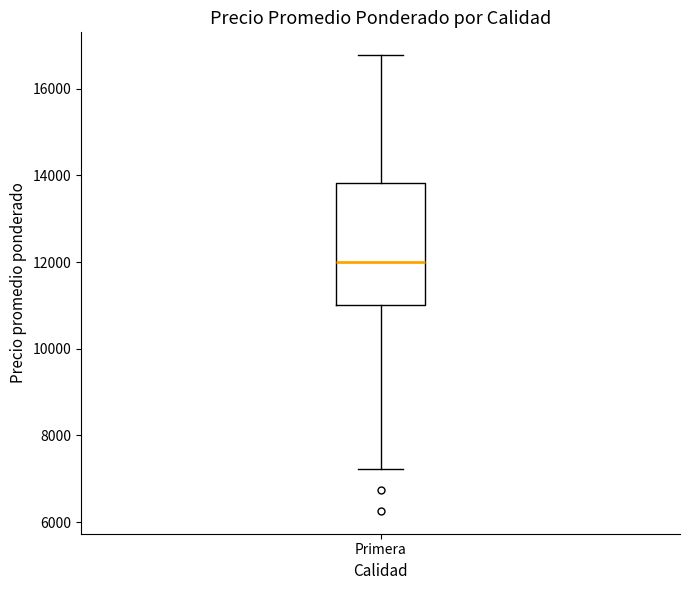

Transcribe this box plot: give where the median line is, the range the box spans, and where the two whiskers end, as read against the y-axis. The values are not printed on the chart, so give them approximately, as read against the axis.

median 12000, box 11000 to 13800, whiskers 7200 to 16800